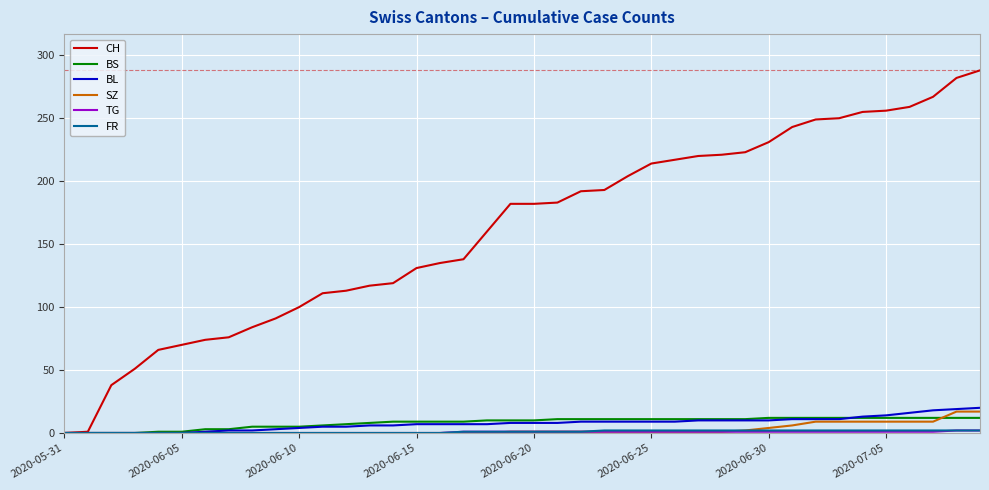

What is the greatest value displayed?

288